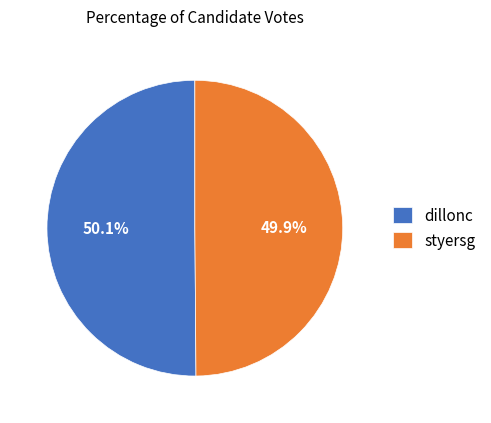

The dillonc slice represents 50% of the pie. True or false?

True